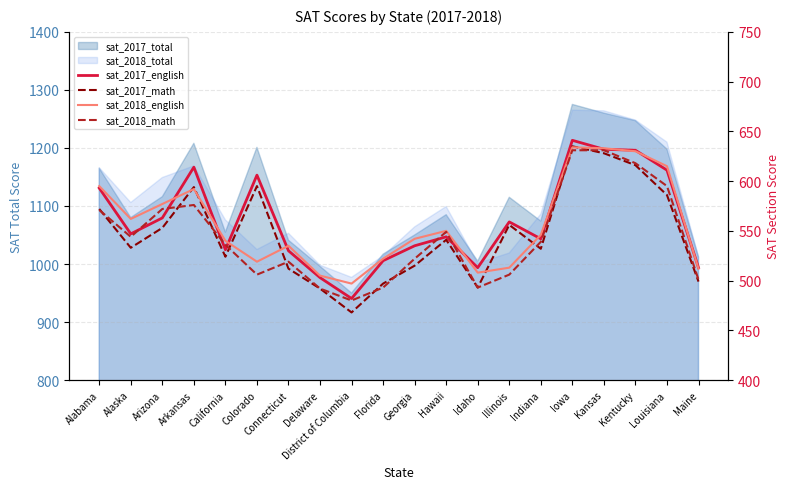

What is the value of the sat_2017_math point at the 6th from the left?

595